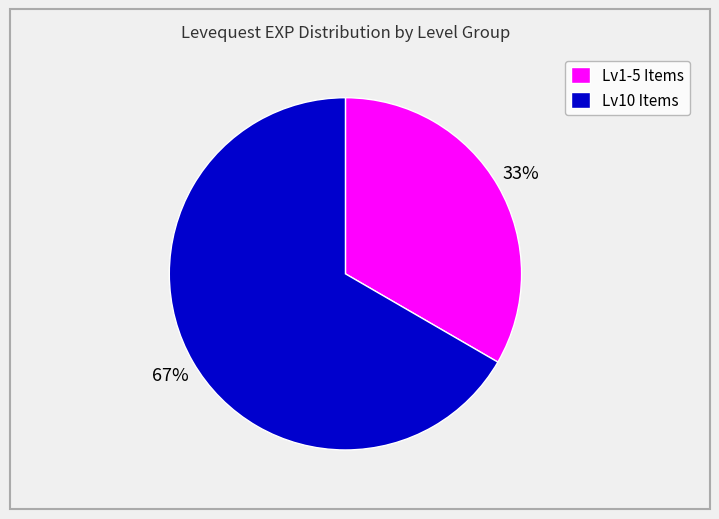

To the nearest percent, what portion does Lv1-5 Items represent?

33%